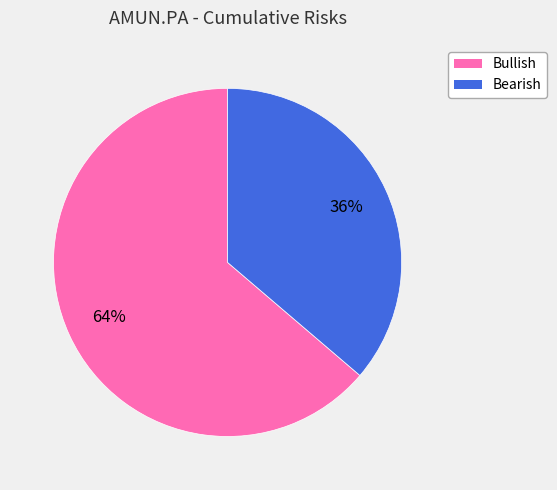

Rank the categories by value from highest to lowest.

Bullish, Bearish